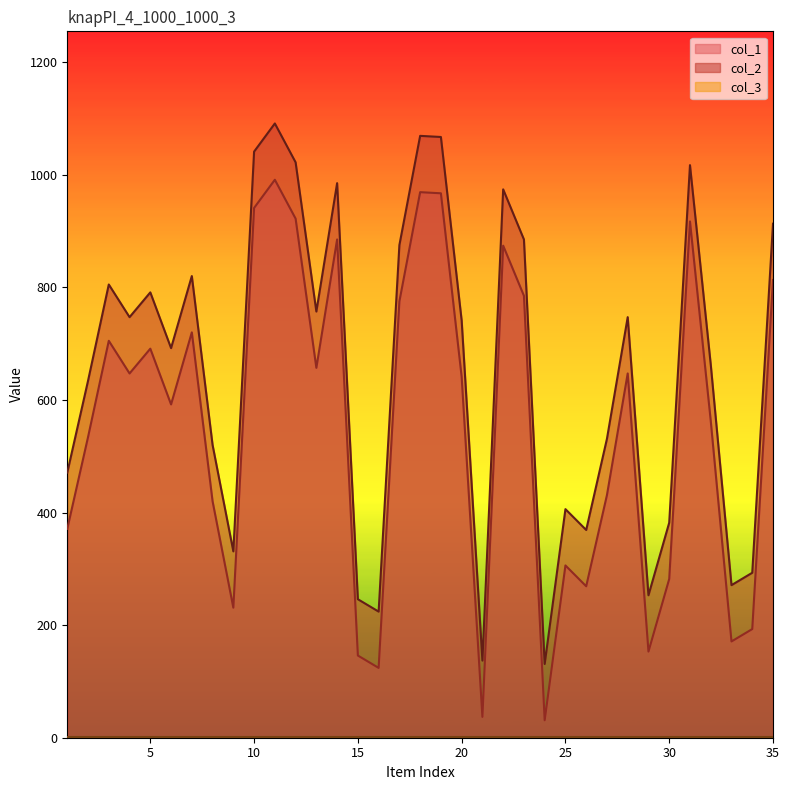

True or false: col_1 has a value of 813 at 35.

True